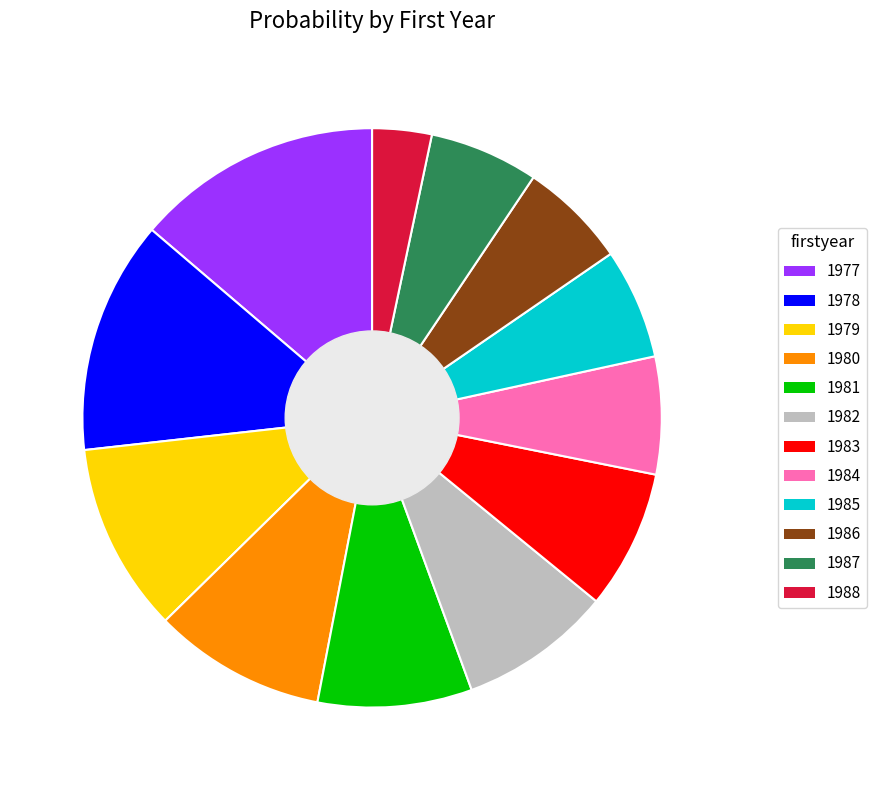

Does 1982 represent more than half of the total?

No